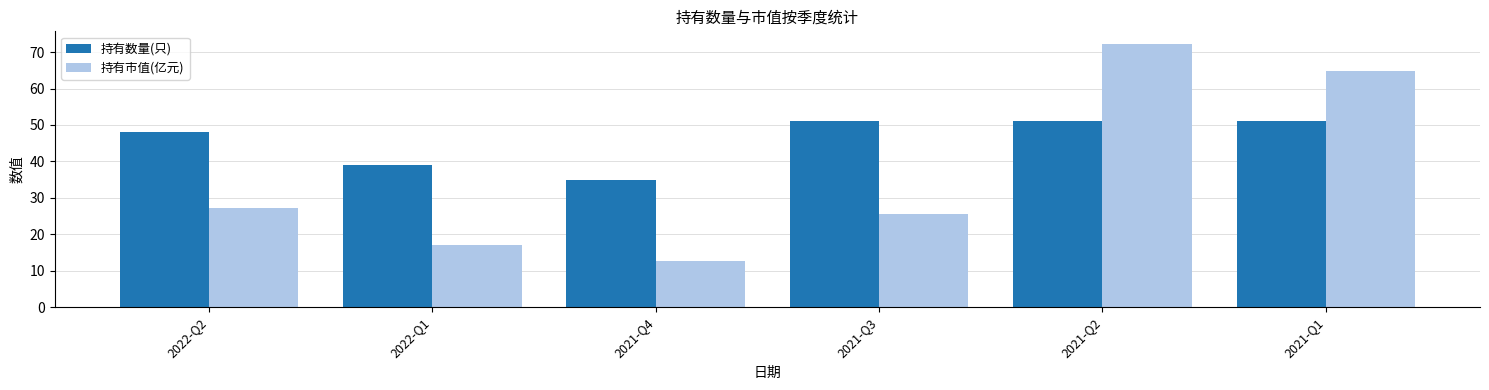

Reading right to left, extract all data points from this chart.

持有数量(只): 51.0	51.0	51.0	35.0	39.0	48.0
持有市值(亿元): 64.8	72.1	25.7	12.7	17.1	27.2